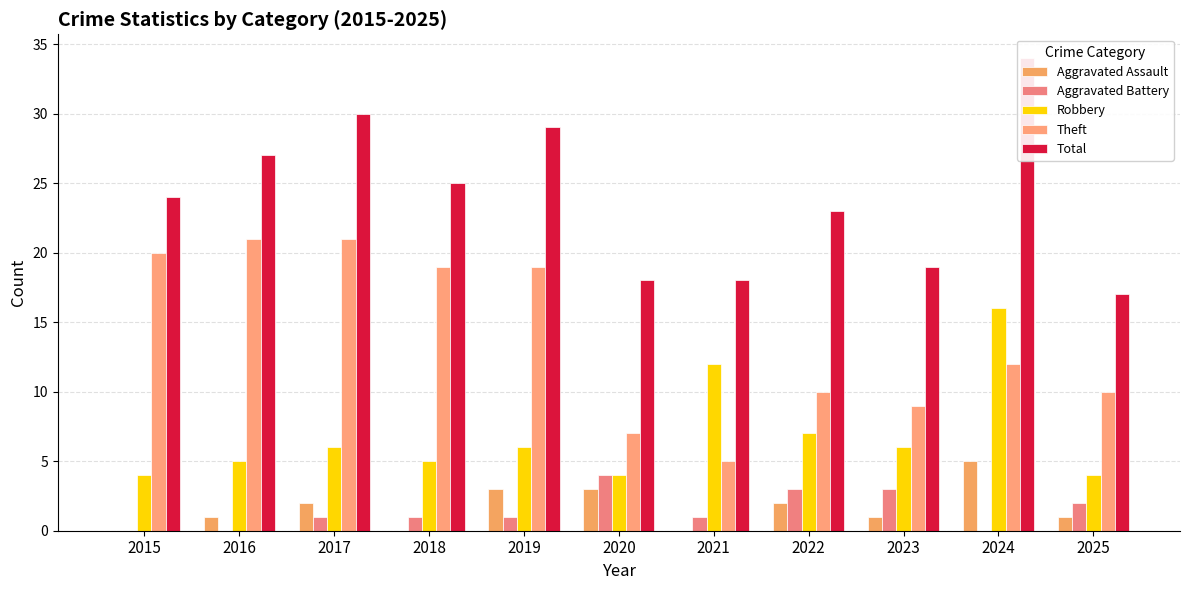

What are all the series names shown in the legend?

Aggravated Assault, Aggravated Battery, Robbery, Theft, Total